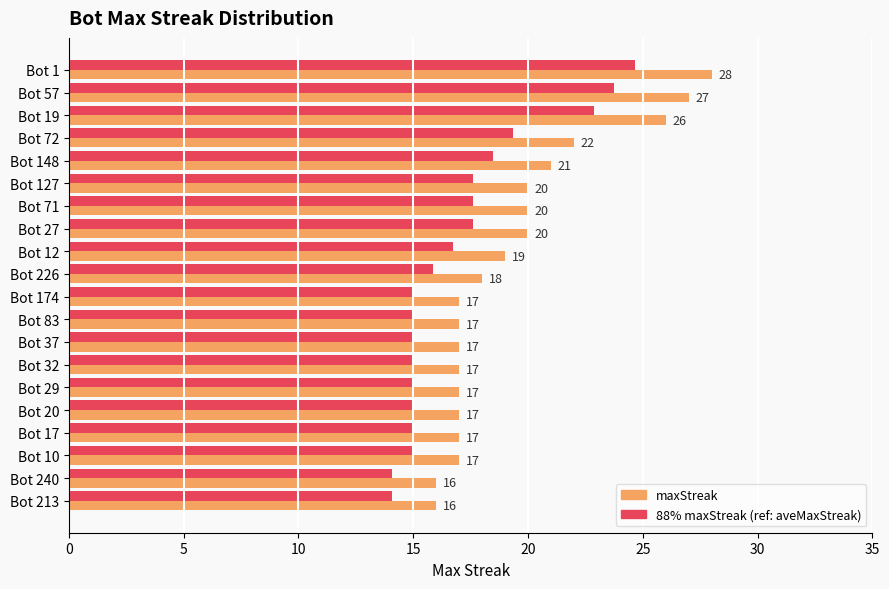

What is the minimum value shown in the chart?

14.1